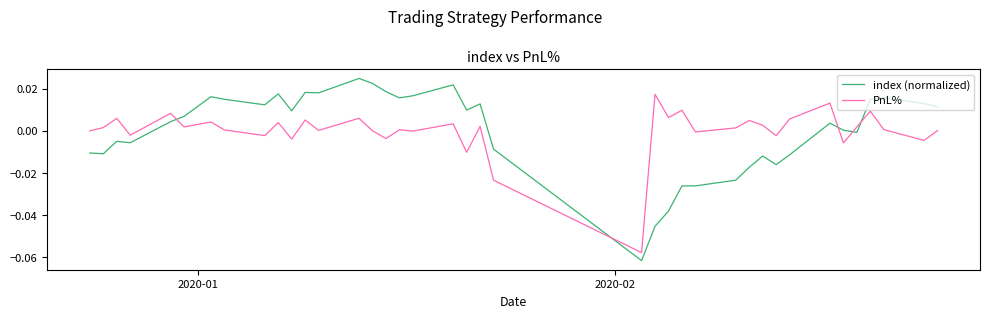

After their last crossing, which series has the higher values: PnL% or index (normalized)?

index (normalized)